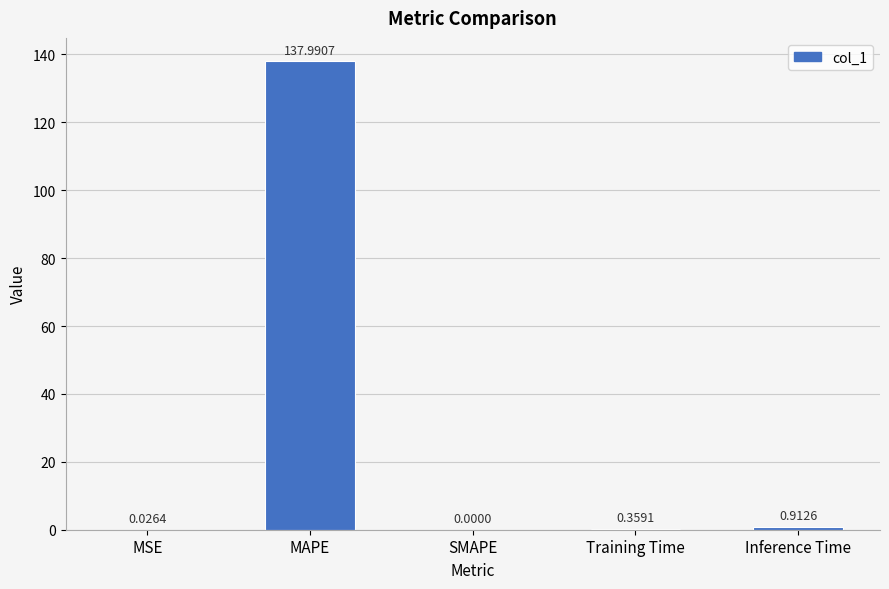

Does the chart contain stacked bars?

No